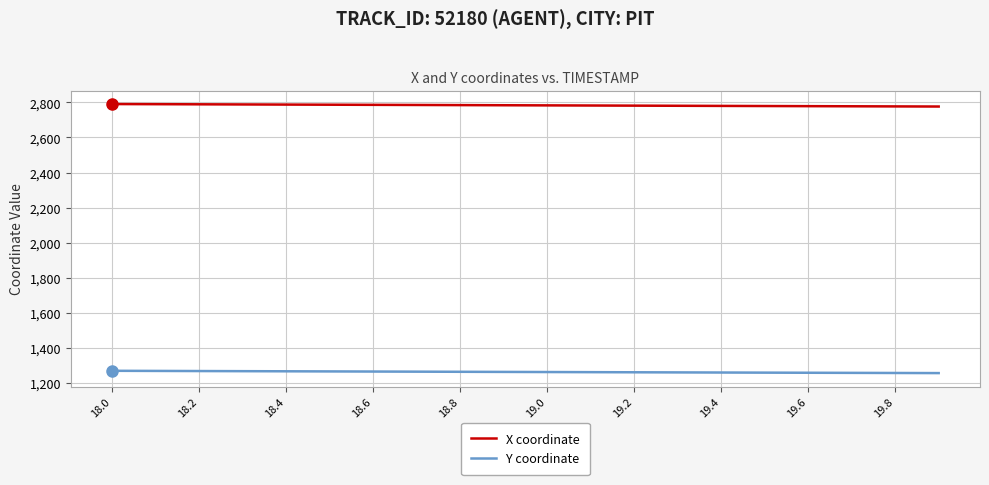

True or false: Y coordinate and X coordinate cross at least once.

False